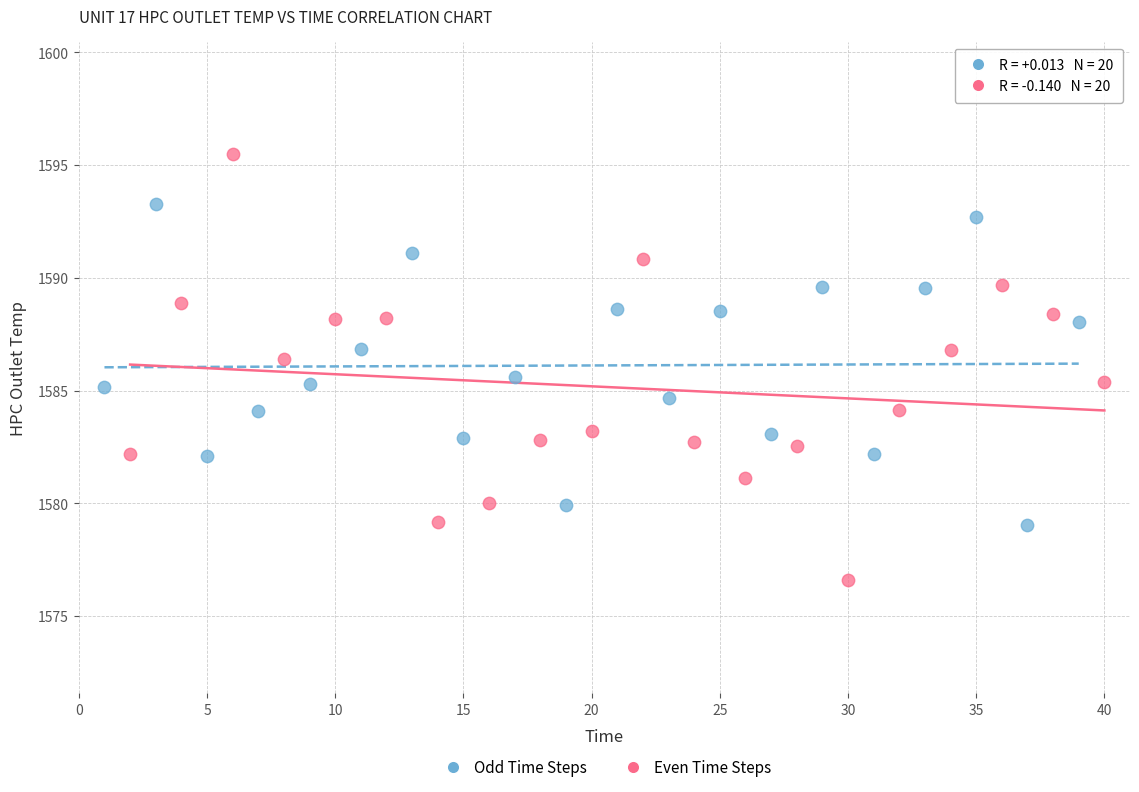

Which series reaches the minimum Y coordinate?

Even Time Steps